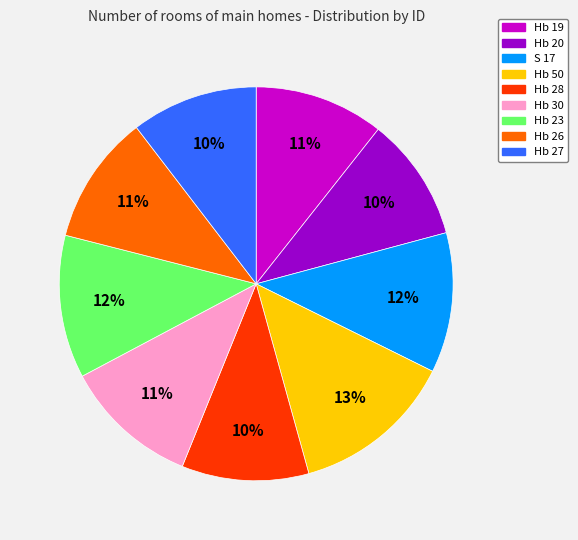

How many segments does this pie chart have?

9